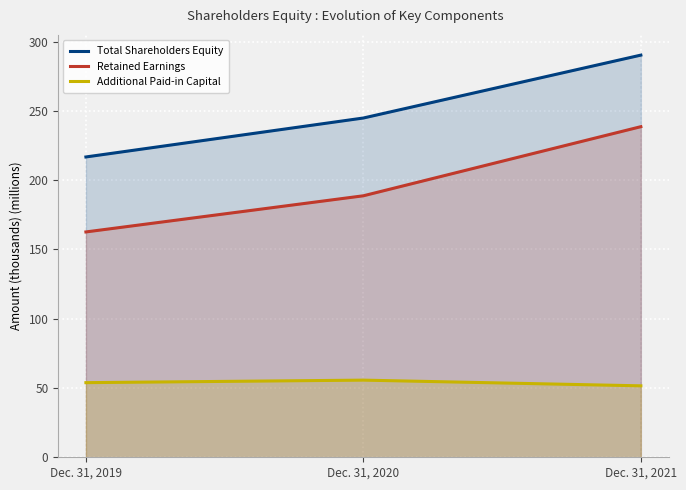

How many data points in Retained Earnings are above 188?

2